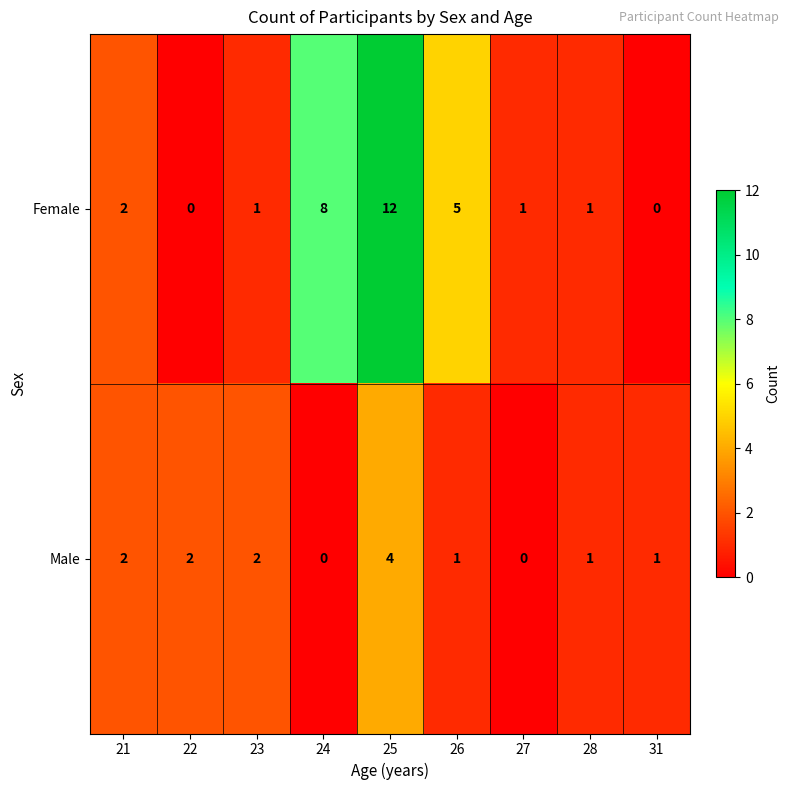

Reading right to left, extract all data points from this chart.

Female: 0	1	1	5	12	8	1	0	2
Male: 1	1	0	1	4	0	2	2	2